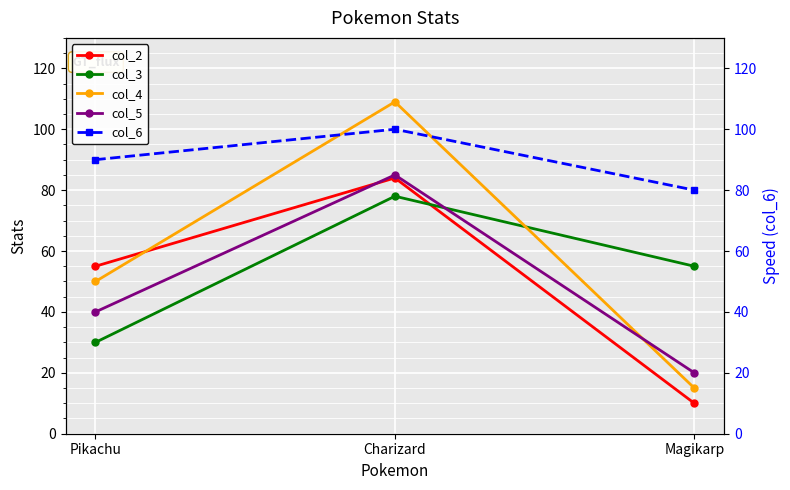

Reading right to left, transcribe all the data shown in this chart.

col_2: Magikarp=10	Charizard=84	Pikachu=55
col_3: Magikarp=55	Charizard=78	Pikachu=30
col_4: Magikarp=15	Charizard=109	Pikachu=50
col_5: Magikarp=20	Charizard=85	Pikachu=40
col_6: Magikarp=80	Charizard=100	Pikachu=90